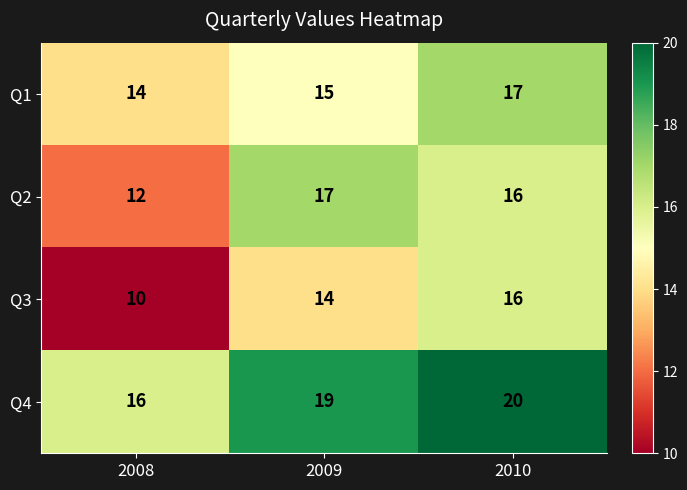

What is the total value across all series at 2009?

65